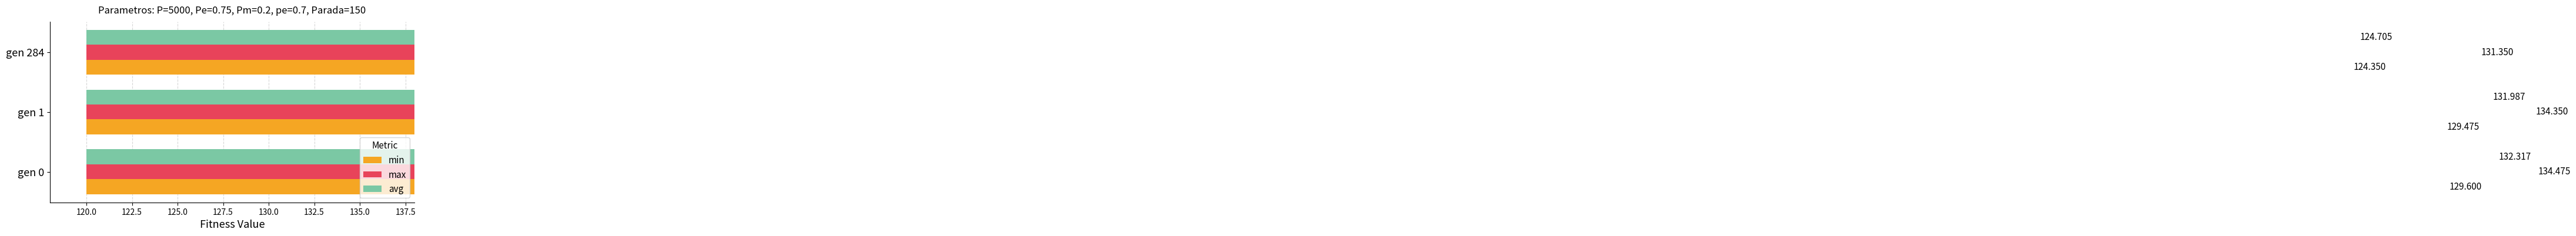

The max series shows 131.3 at gen 284. True or false?

True